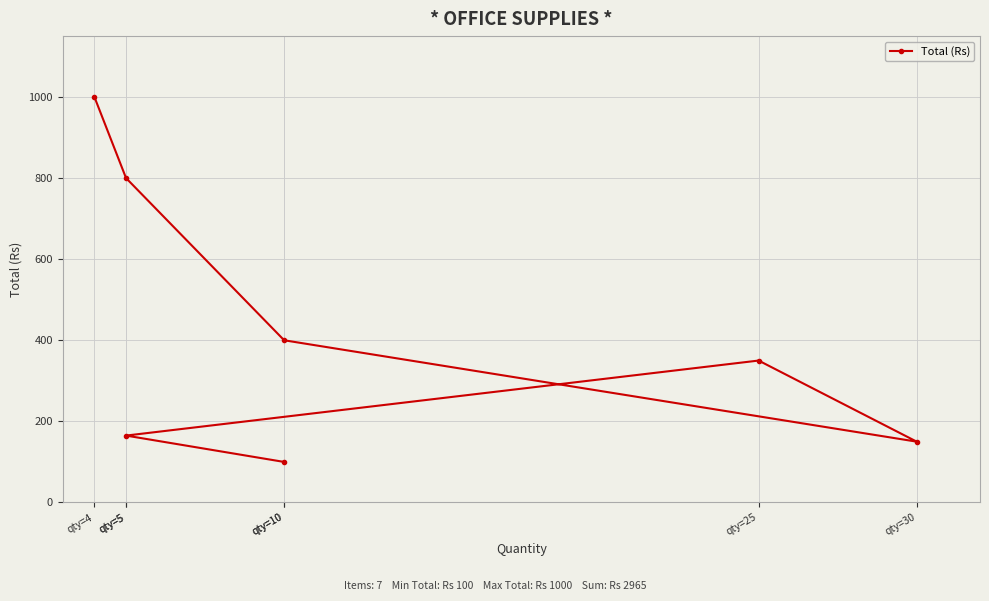

How many data points are less than 350?

3